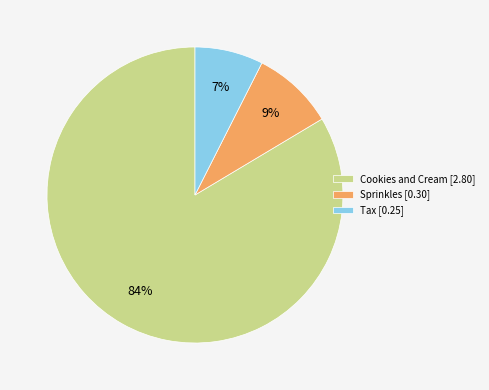

Which has a higher value, Cookies and Cream or Tax?

Cookies and Cream